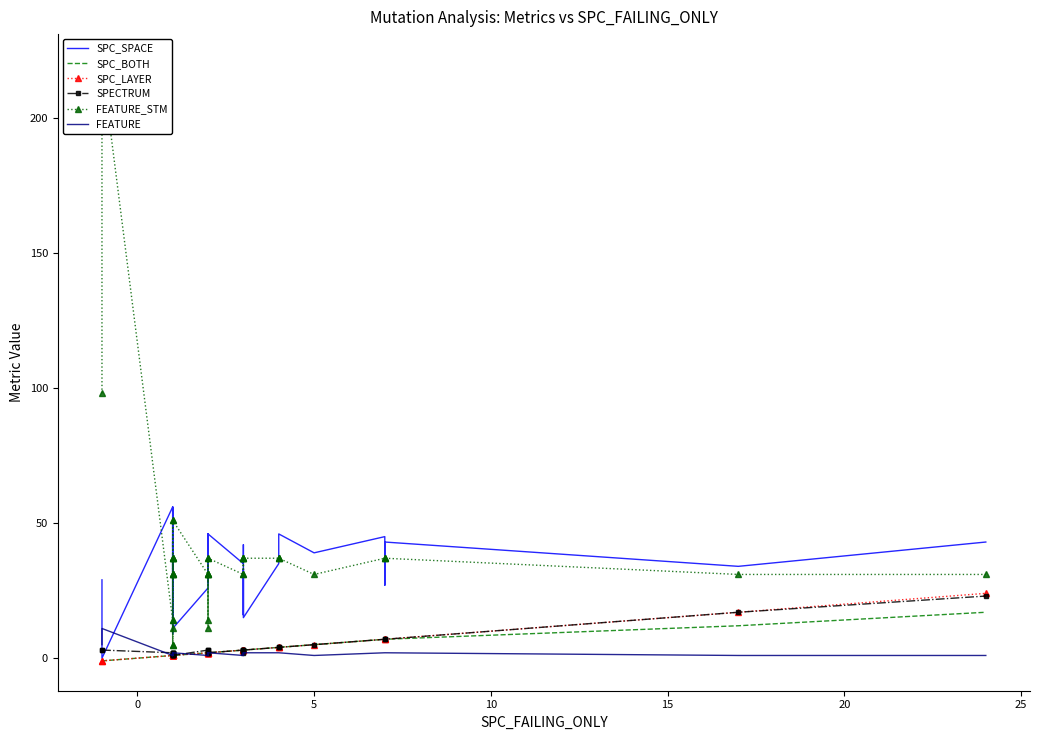

True or false: SPC_SPACE and SPC_LAYER cross at least once.

False